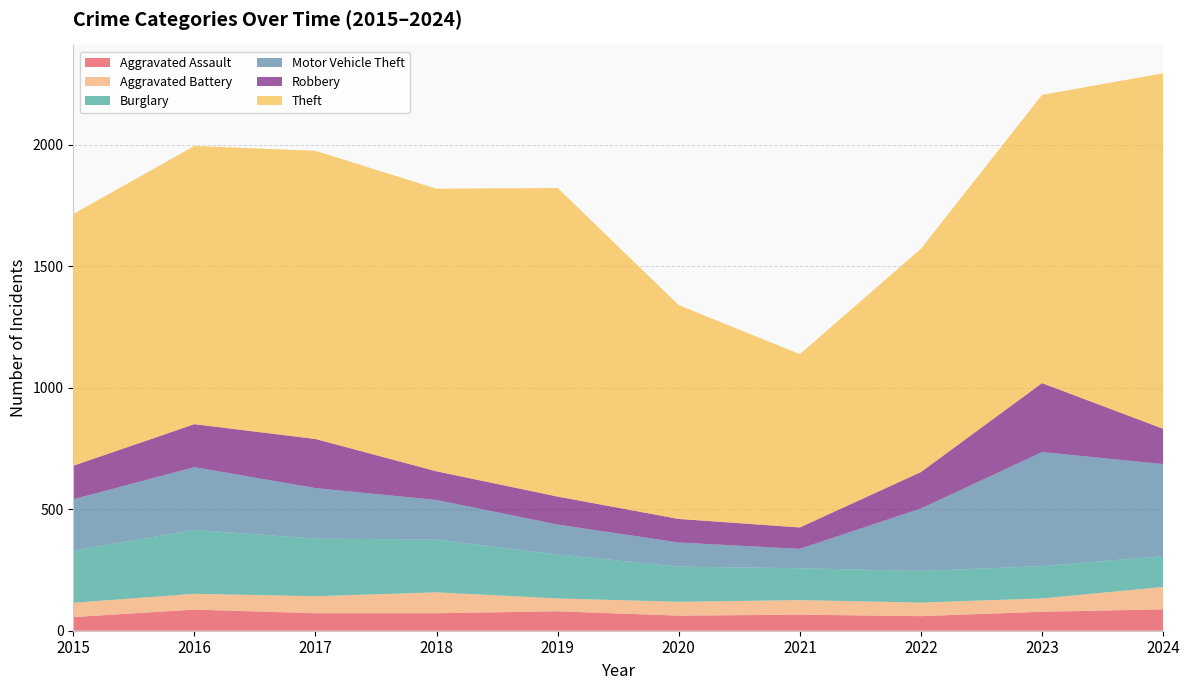

Reading left to right, extract all data points from this chart.

Aggravated Assault: 56	87	72	72	80	62	66	60	78	88
Aggravated Battery: 59	65	70	86	53	57	60	56	55	92
Burglary: 215	263	237	217	181	145	131	130	133	127
Motor Vehicle Theft: 211	258	208	163	123	99	80	257	469	379
Robbery: 138	177	202	118	115	97	88	150	284	145
Theft: 1036	1145	1186	1163	1270	880	713	919	1186	1463